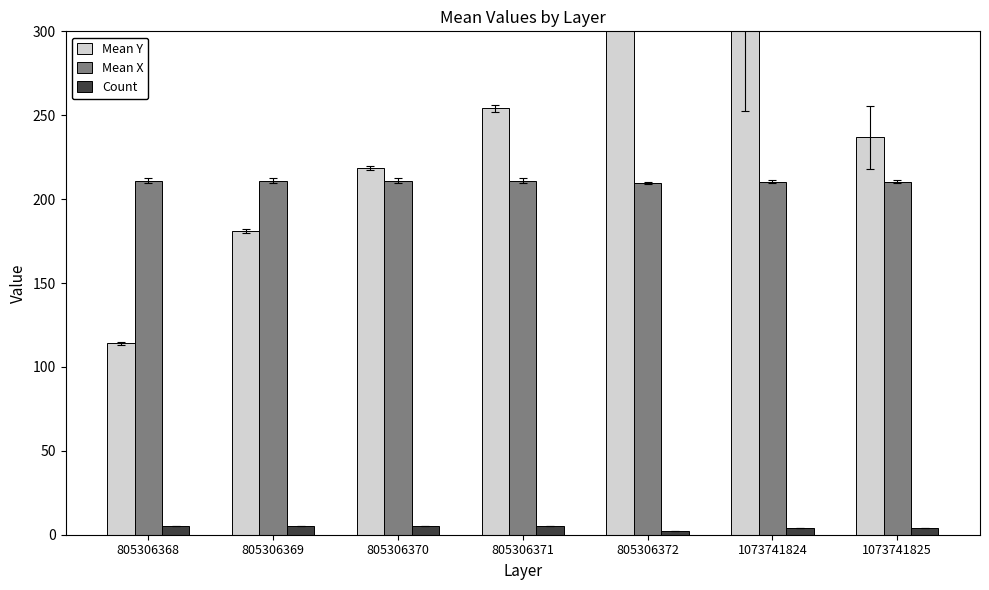

What is the difference between the highest and lowest values at 1073741824?

299.2